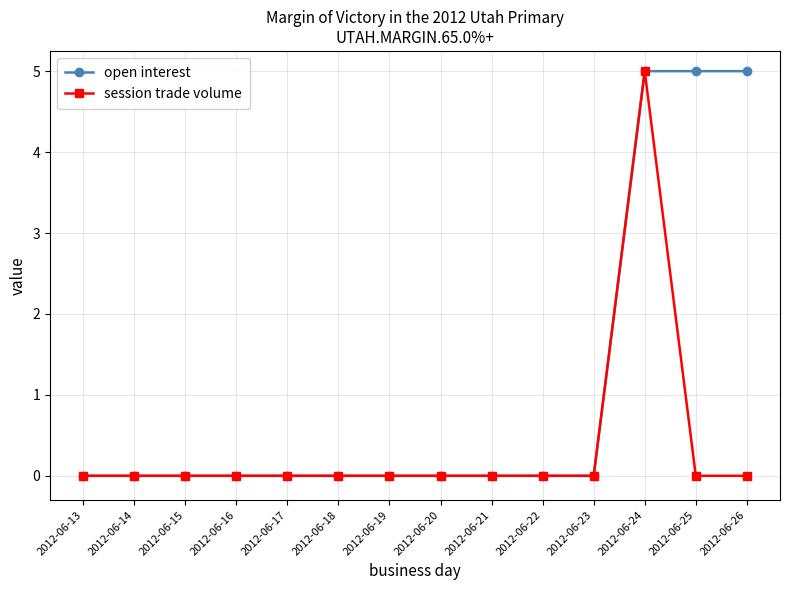

Reading left to right, extract all data points from this chart.

open interest: 2012-06-13=0	2012-06-14=0	2012-06-15=0	2012-06-16=0	2012-06-17=0	2012-06-18=0	2012-06-19=0	2012-06-20=0	2012-06-21=0	2012-06-22=0	2012-06-23=0	2012-06-24=5	2012-06-25=5	2012-06-26=5
session trade volume: 2012-06-13=0	2012-06-14=0	2012-06-15=0	2012-06-16=0	2012-06-17=0	2012-06-18=0	2012-06-19=0	2012-06-20=0	2012-06-21=0	2012-06-22=0	2012-06-23=0	2012-06-24=5	2012-06-25=0	2012-06-26=0